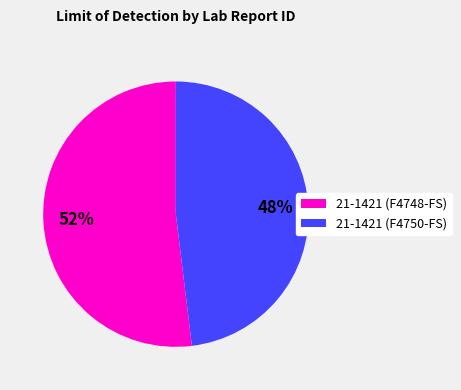

To the nearest percent, what is the average slice percentage?

50%